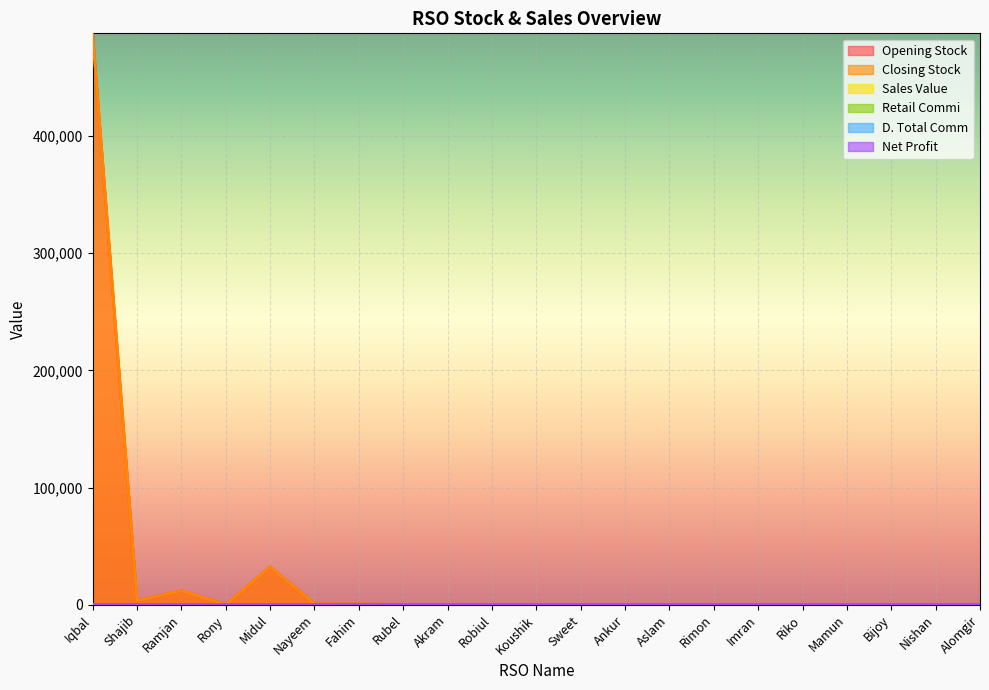

Which series changed the most between Ramjan and Rimon?

Opening Stock